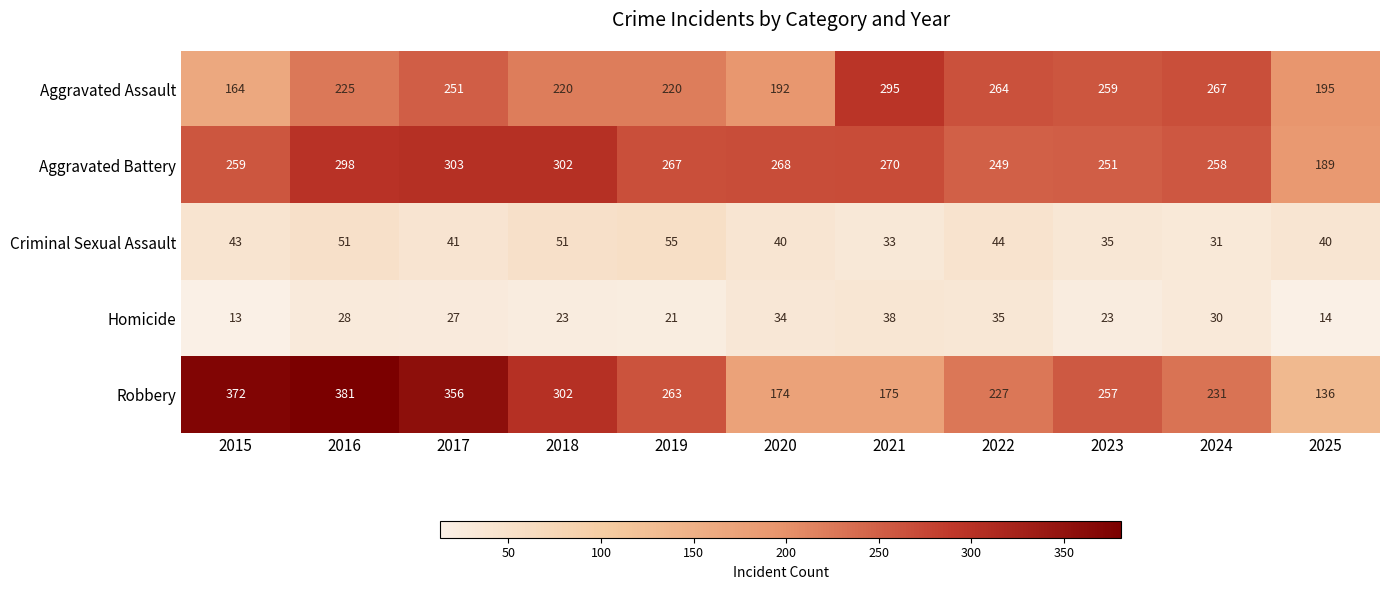

What is the difference between the Aggravated Assault values at 2015 and 2024?

103